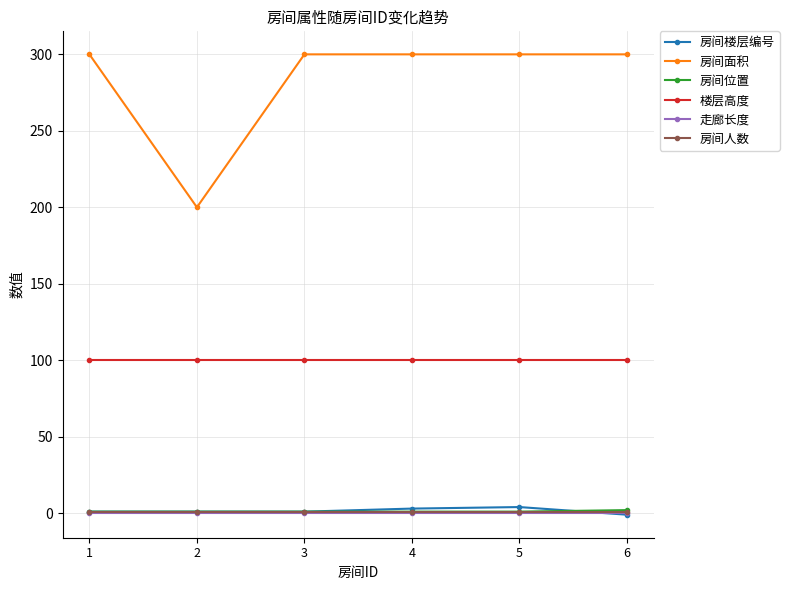

Is it true that 楼层高度 equals 132 at 3?

False